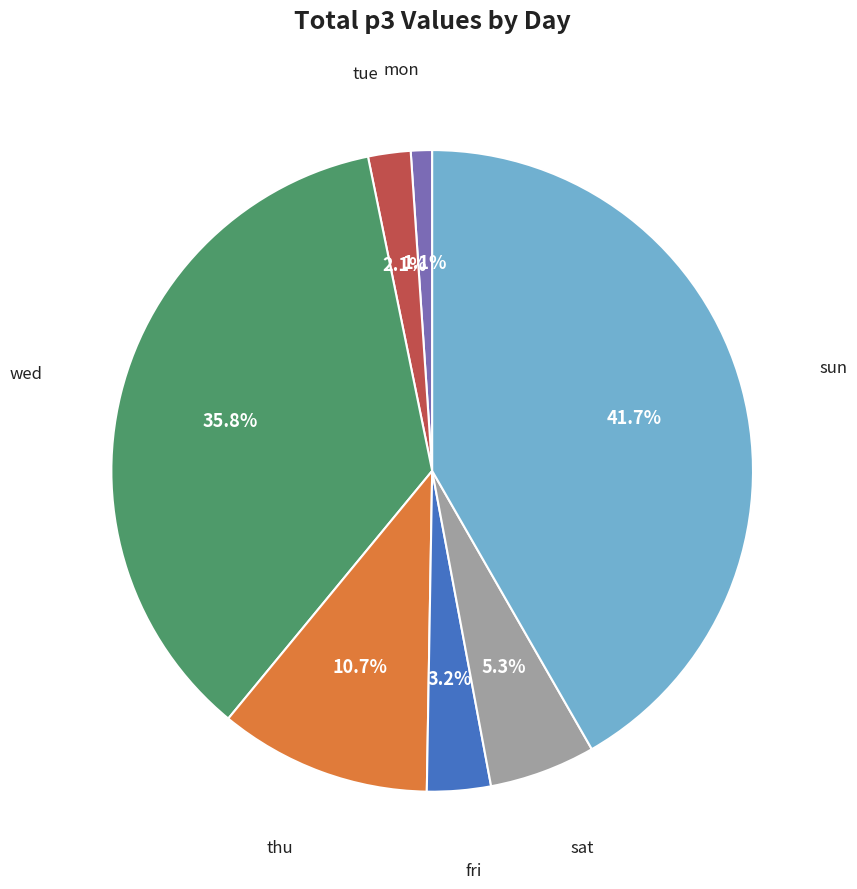

How many segments does this pie chart have?

7